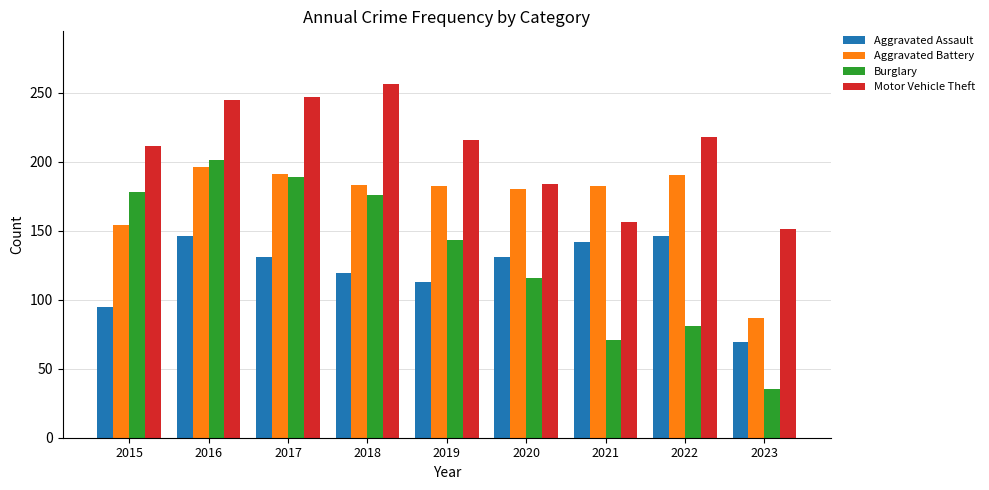

How many values in the Aggravated Assault series are below 131?

4